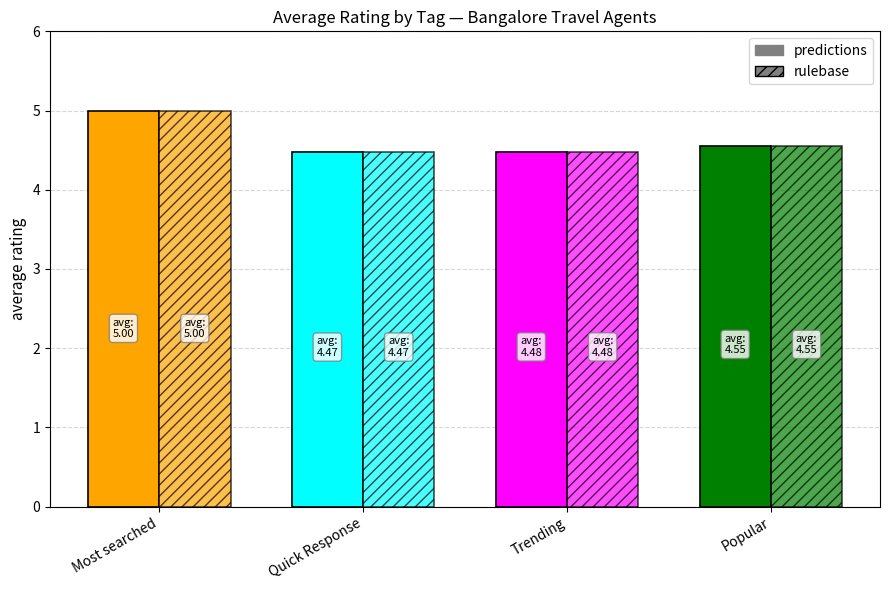

Is it true that rulebase equals 6.8 at Trending?

False